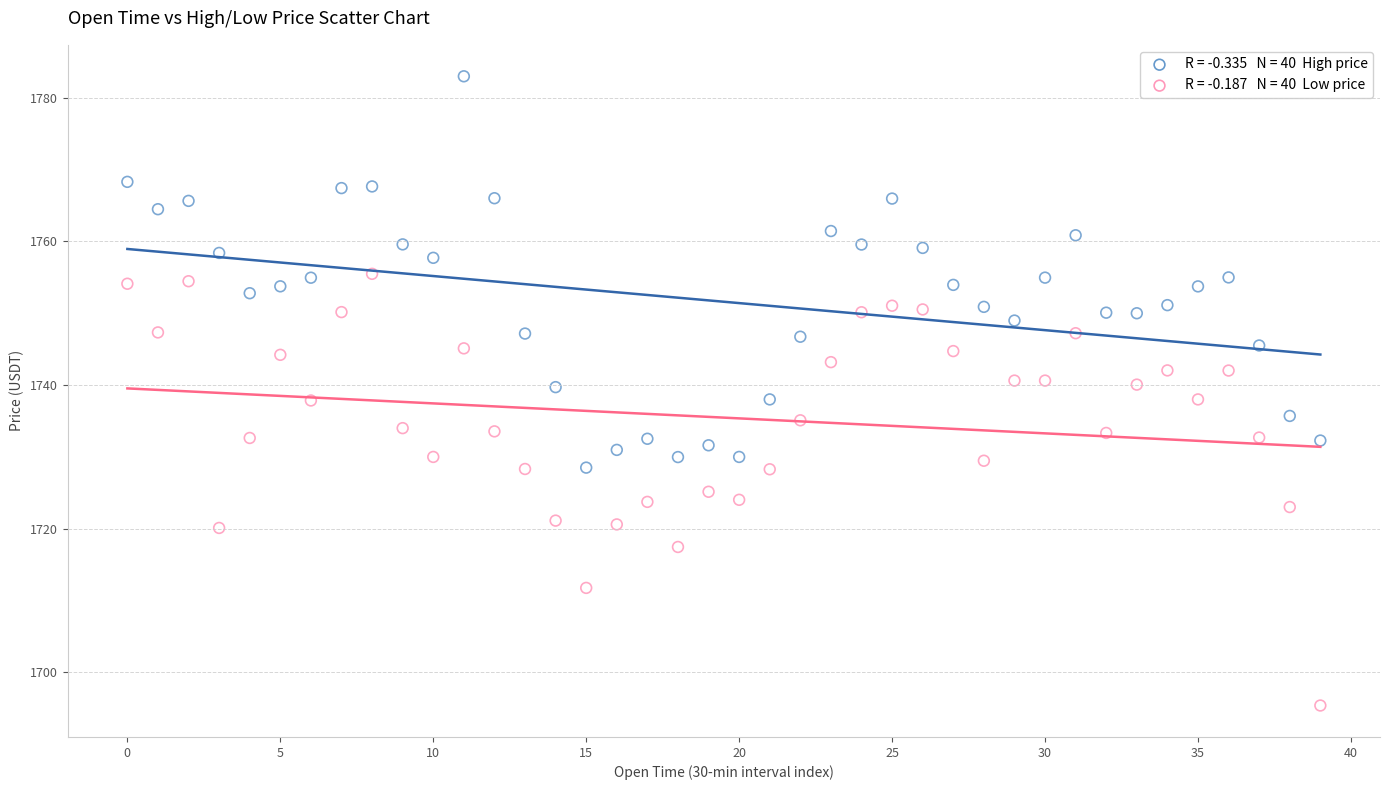

Across all data points, what is the range of Y values (max minus min)?

87.6